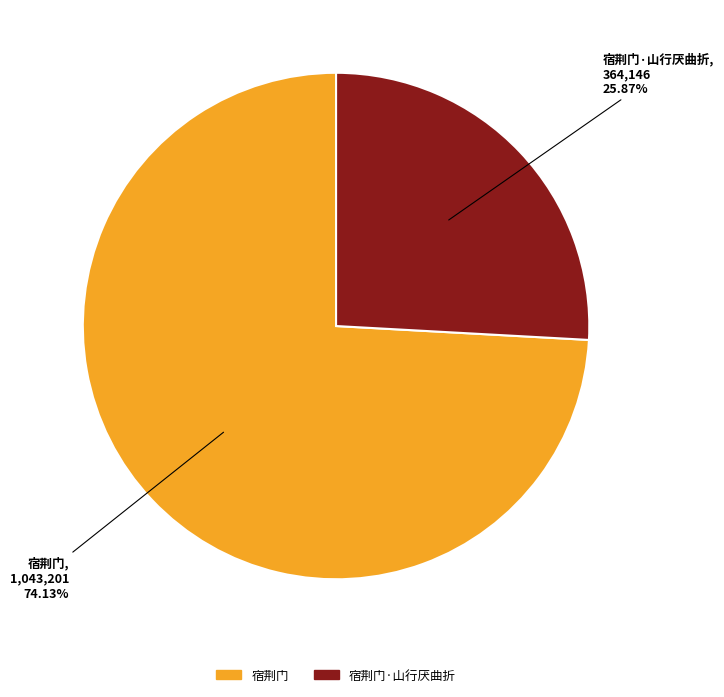

The 宿荆门·山行厌曲折 slice represents 26% of the pie. True or false?

True